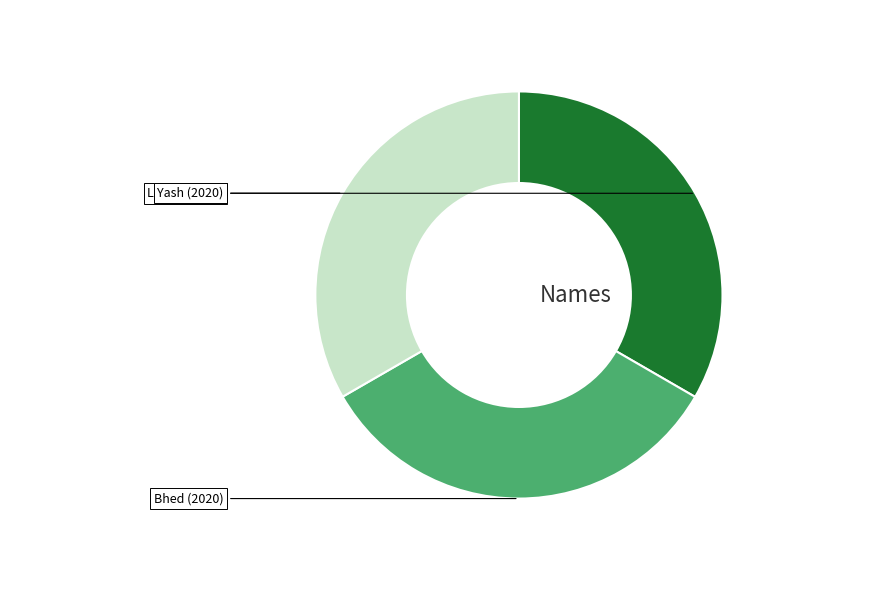

Count the number of slices in the pie.

3